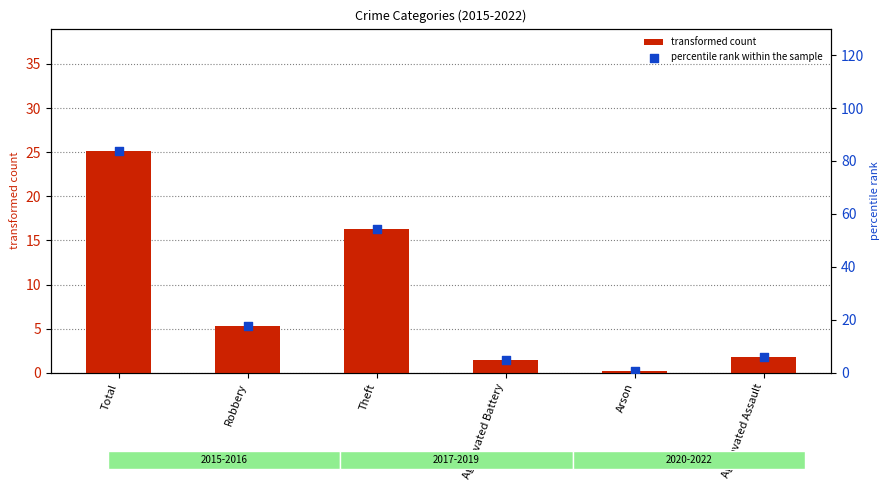

What are all the series names shown in the legend?

transformed count, percentile rank within the sample